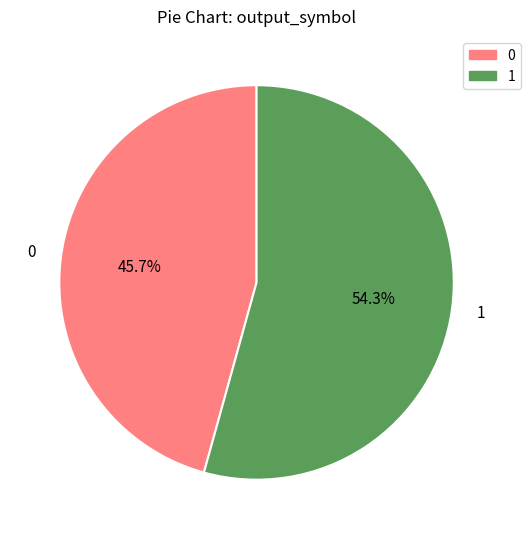

Between 1 and 0, which is larger?

1